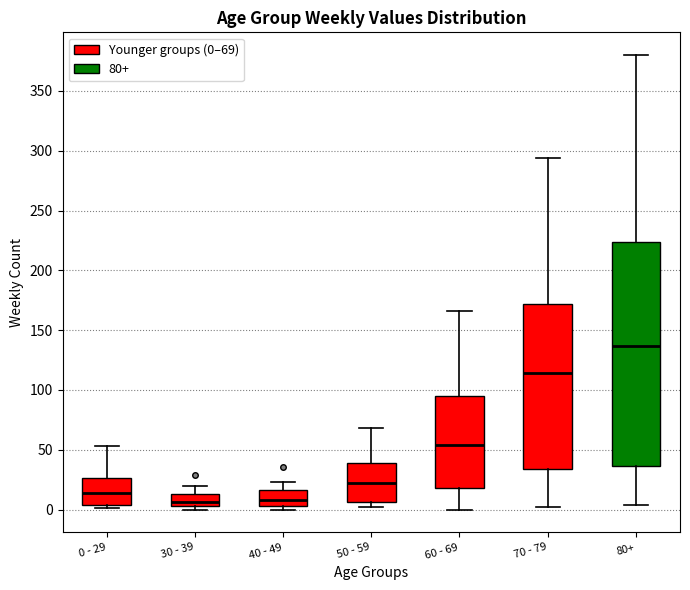

Reading left to right, transcribe this box plot: for each box, give where its median line is, the range the box spans, and where its two whiskers end, as read against the y-axis. The values are not printed on the chart, so give them approximately, as read against the axis.

0 - 29: median 15, box 5 to 25, whiskers 0 to 55
30 - 39: median 5 (just above the box's lower edge), box 5 to 15, whiskers 0 to 20
40 - 49: median 10, box 5 to 15, whiskers 0 to 25
50 - 59: median 20, box 5 to 40, whiskers 0 to 70
60 - 69: median 55, box 20 to 95, whiskers 0 to 165
70 - 79: median 115, box 35 to 170, whiskers 0 to 295
80+: median 135, box 35 to 225, whiskers 5 to 380